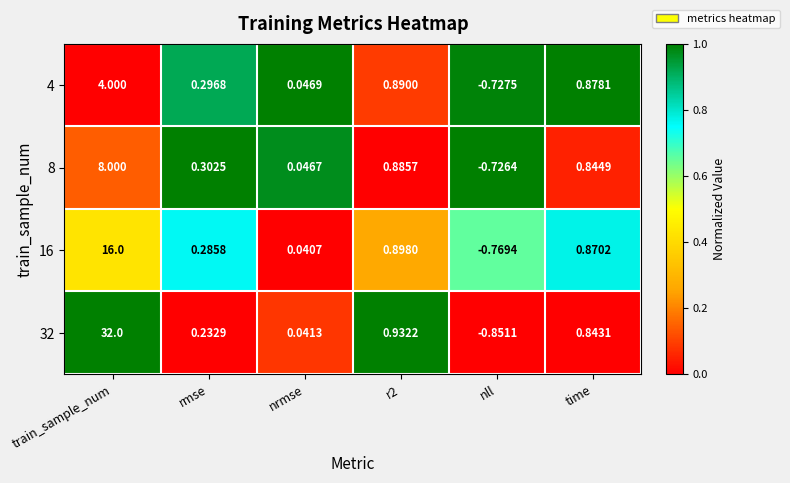

What is the difference between the highest and lowest values at train_sample_num?

28.0